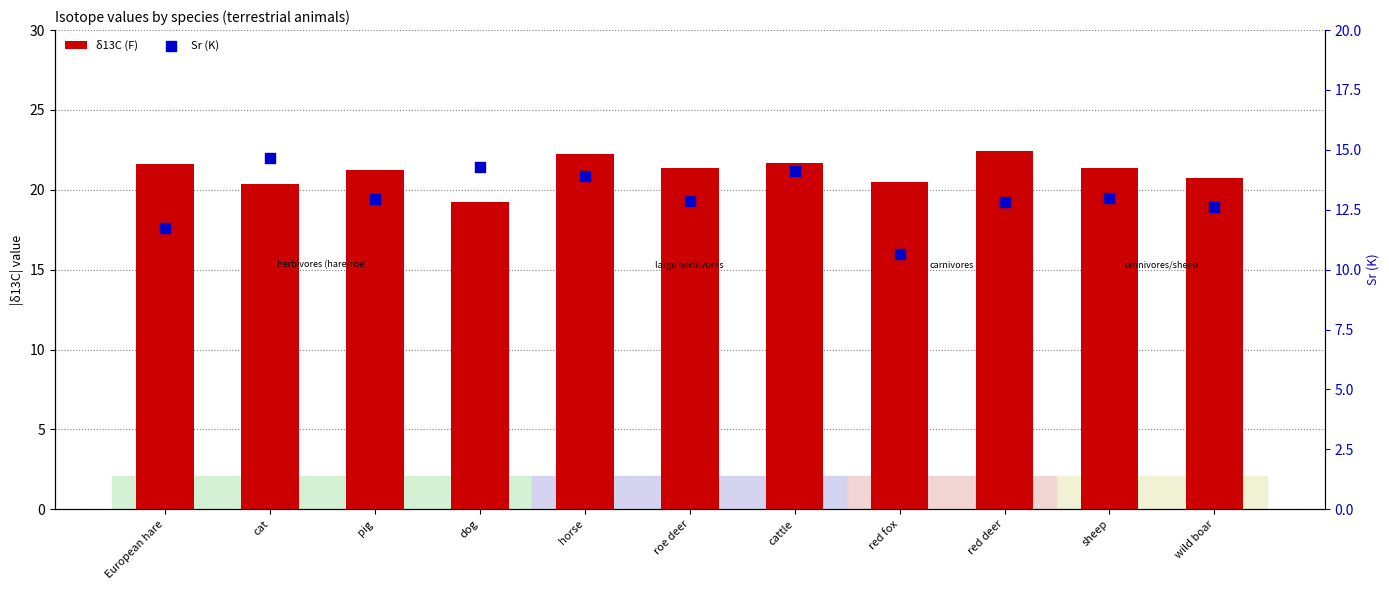

Which series contains the lowest Y value?

Sr (K)